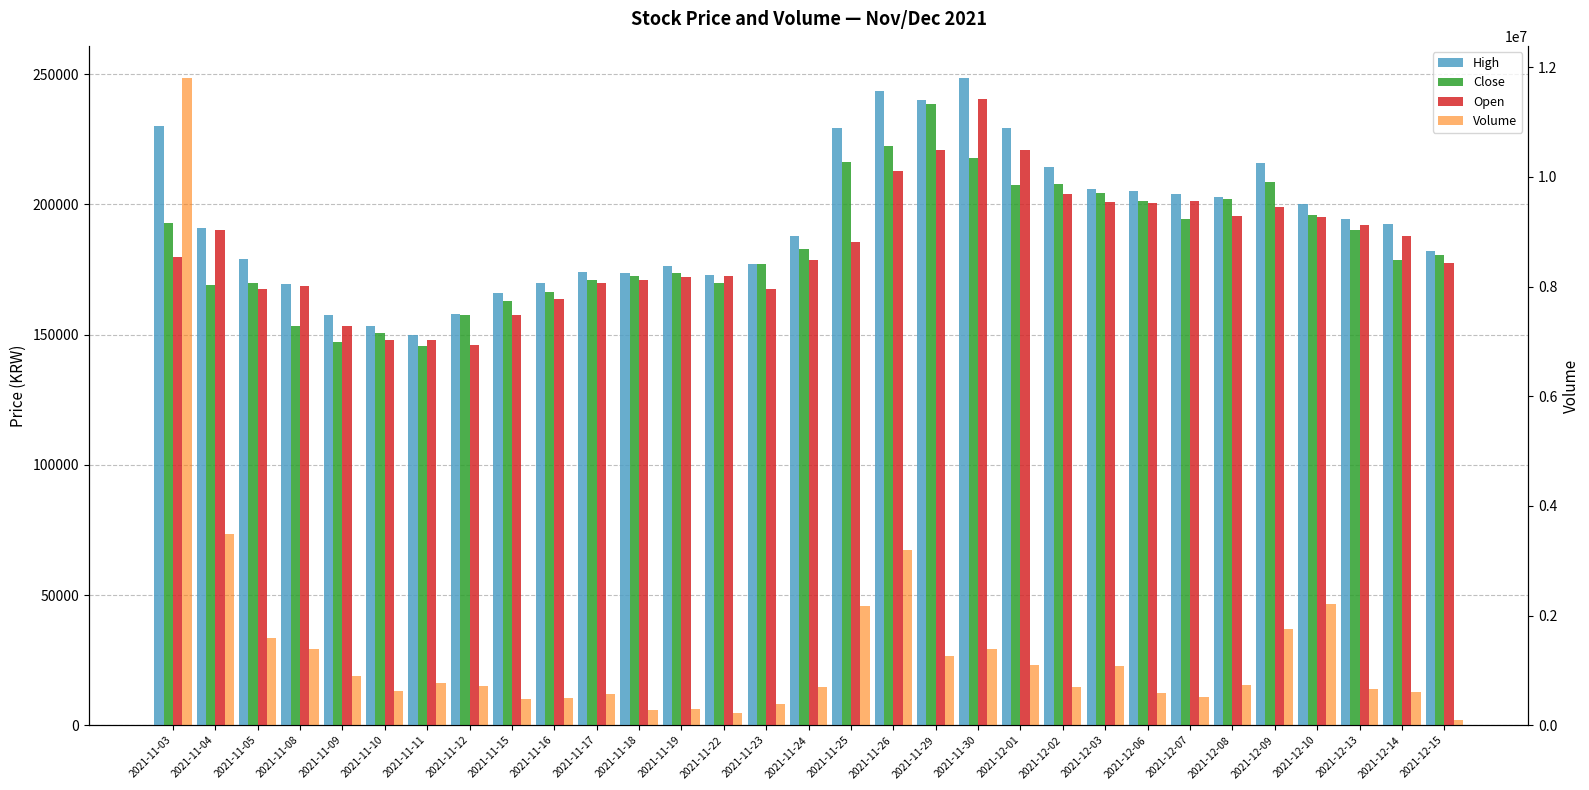

Reading right to left, transcribe all the data shown in this chart.

High: 182000	192500	194500	200000	216000	203000	204000	205000	206000	214500	229500	248500	240000	243500	229500	188000	177000	173000	176500	173500	174000	170000	166000	158000	150000	153500	157500	169500	179000	191000	230000
Close: 180500	178500	190000	196000	208500	202000	194500	201500	204500	208000	207500	218000	238500	222500	216500	183000	177000	170000	173500	172500	171000	166500	163000	157500	145500	150500	147000	153500	170000	169000	193000
Open: 177500	188000	192000	195000	199000	195500	201500	200500	201000	204000	221000	240500	221000	213000	185500	178500	167500	172500	172000	171000	170000	163500	157500	146000	148000	148000	153500	168500	167500	190000	180000
Volume: 90284	598053	662983	2217271	1752401	726919	507608	582451	1076728	692763	1100138	1395664	1259486	3201357	2164946	694628	388843	216939	302251	274048	575581	497032	472684	705982	768779	615031	892617	1394625	1597937	3487030	11799881